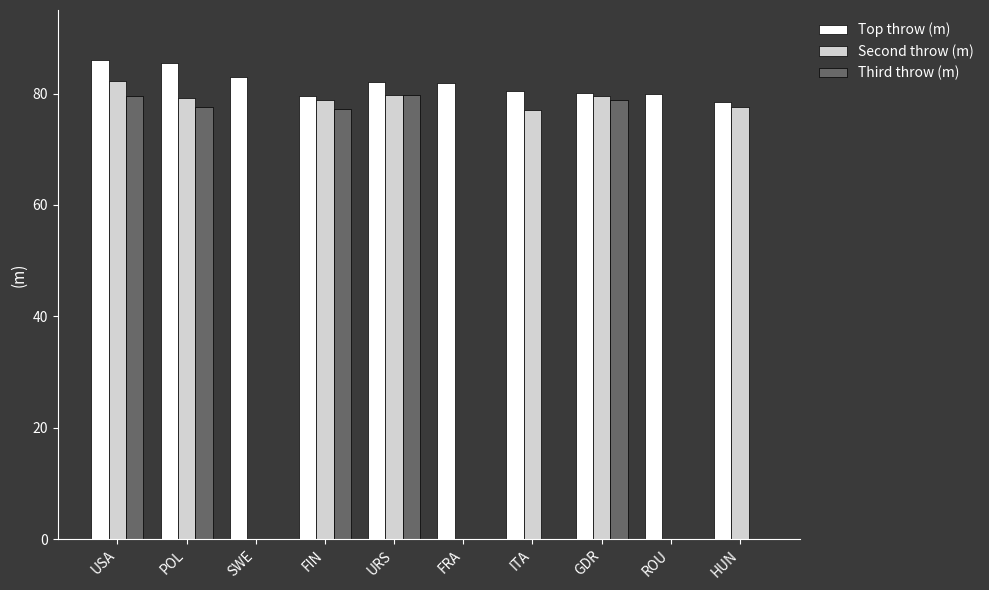

Which series changed the most between USA and POL?

Second throw (m)